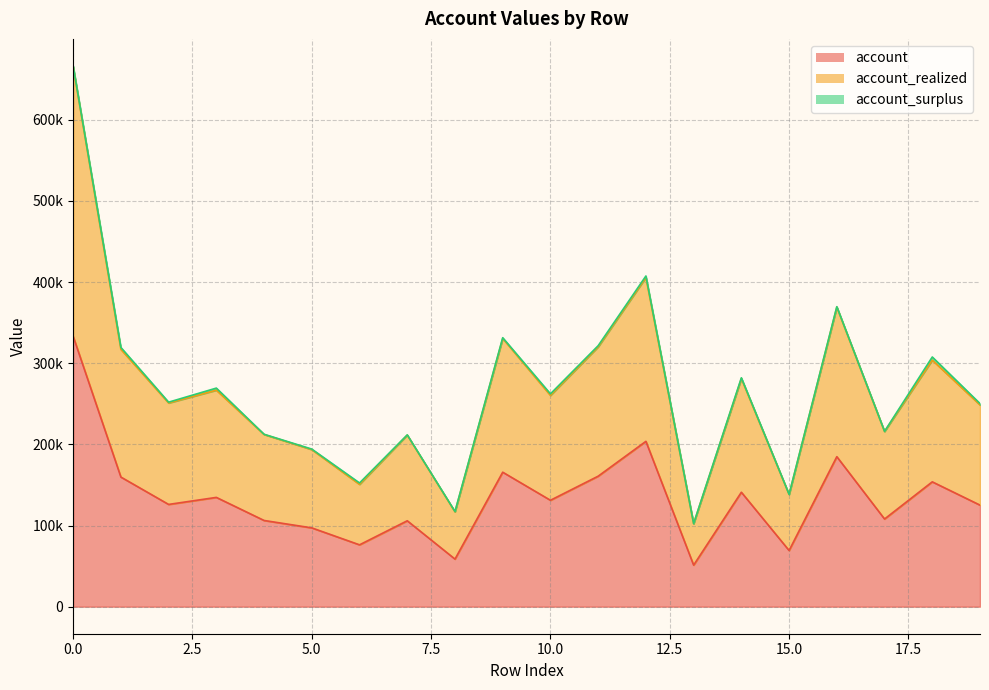

Rank the categories by account value from highest to lowest.

0, 12, 16, 9, 11, 1, 18, 14, 3, 10, 2, 19, 17, 4, 7, 5, 6, 15, 8, 13